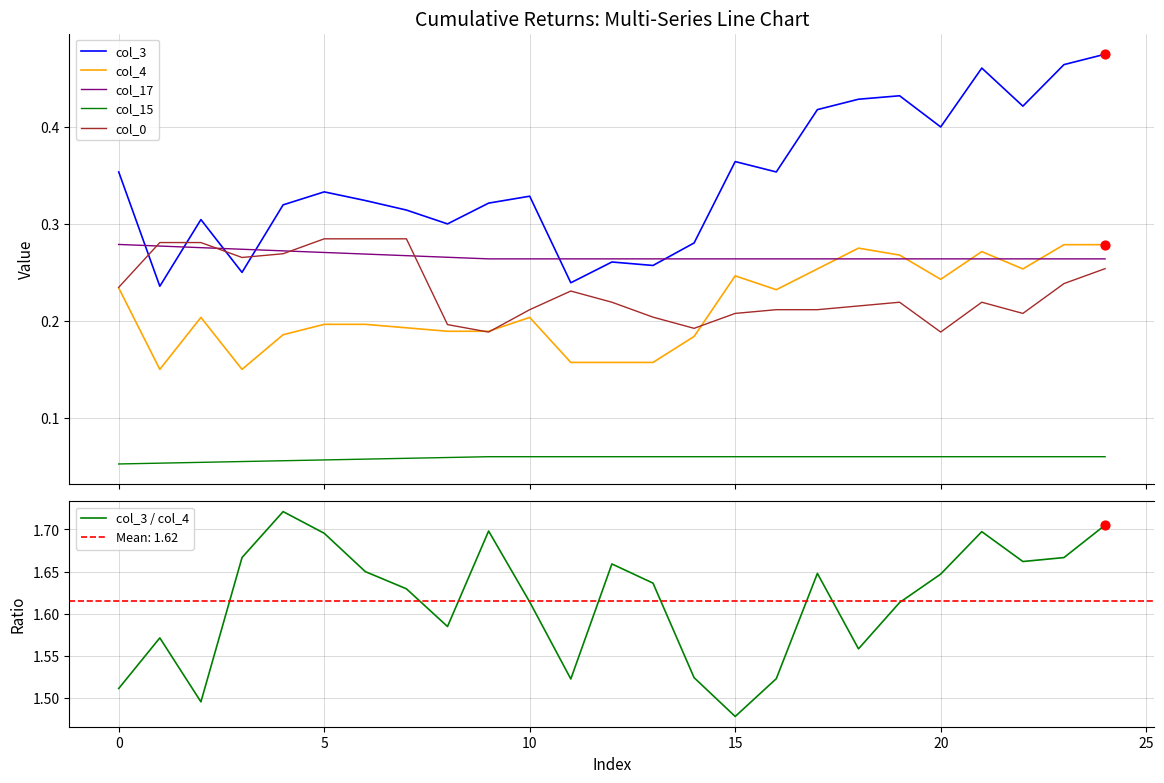

Which series has the largest Y range (max minus min)?

col_3 / col_4